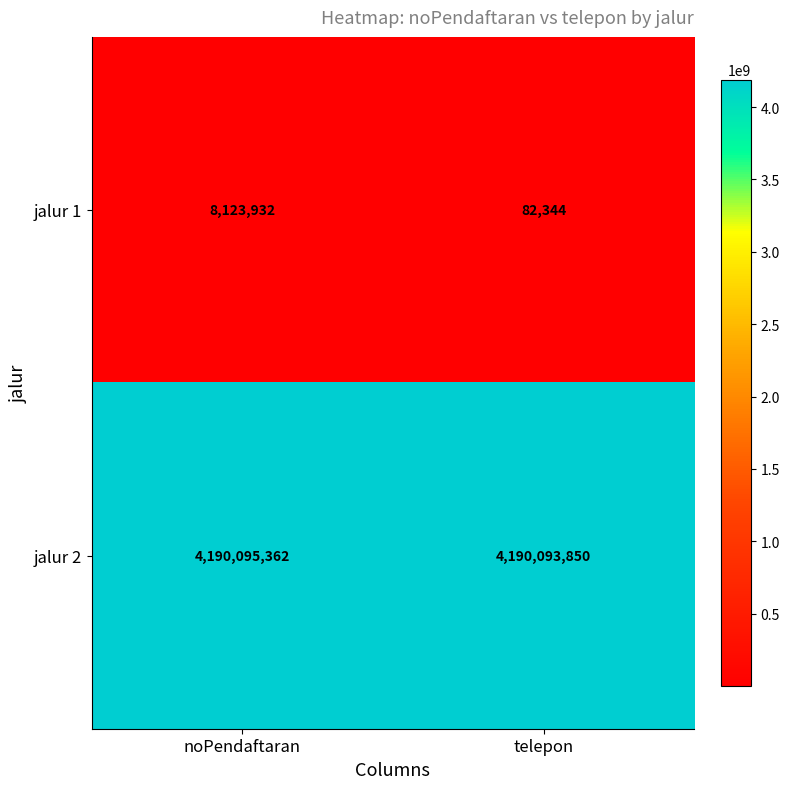

The value of jalur 2 at noPendaftaran is 4190095362. True or false?

True